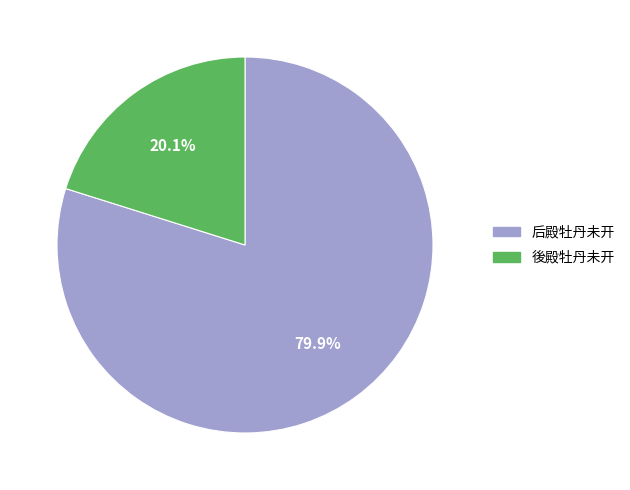

To the nearest percent, what is the combined percentage of 后殿牡丹未开 and 後殿牡丹未开?

100%